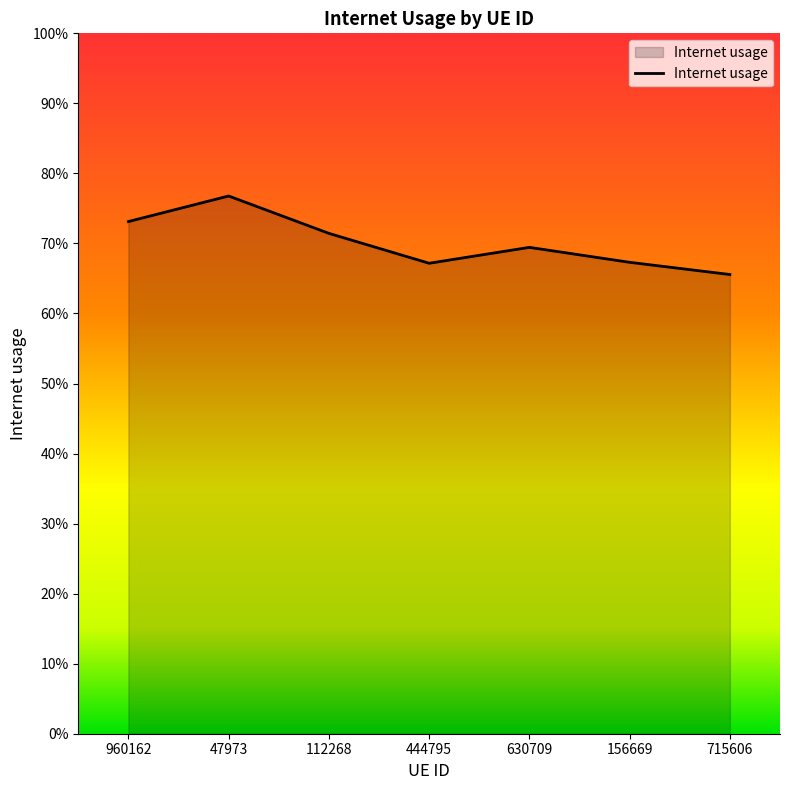

How many points are higher than both their immediate neighbors (excluding endpoints)?

2